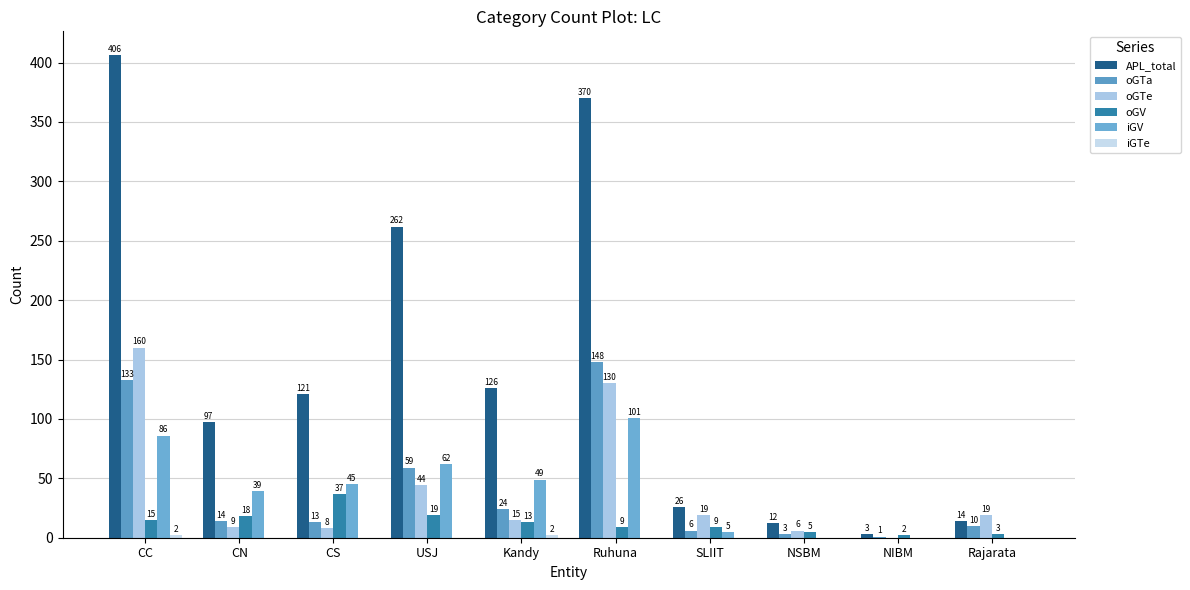

Which series has the largest range (max minus min)?

APL_total